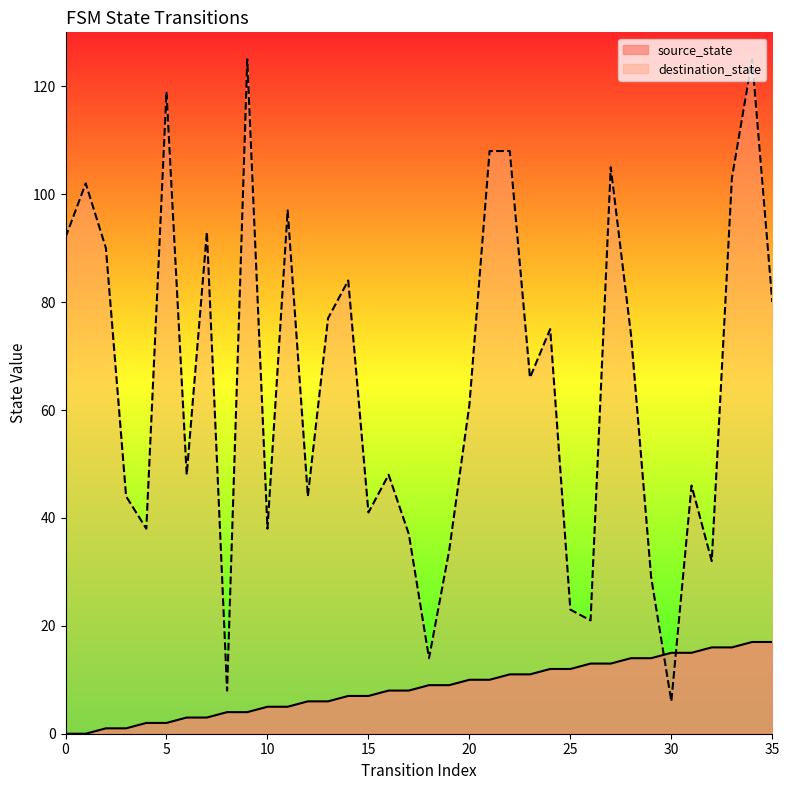

What is the value of the source_state point at the 8th from the left?

3